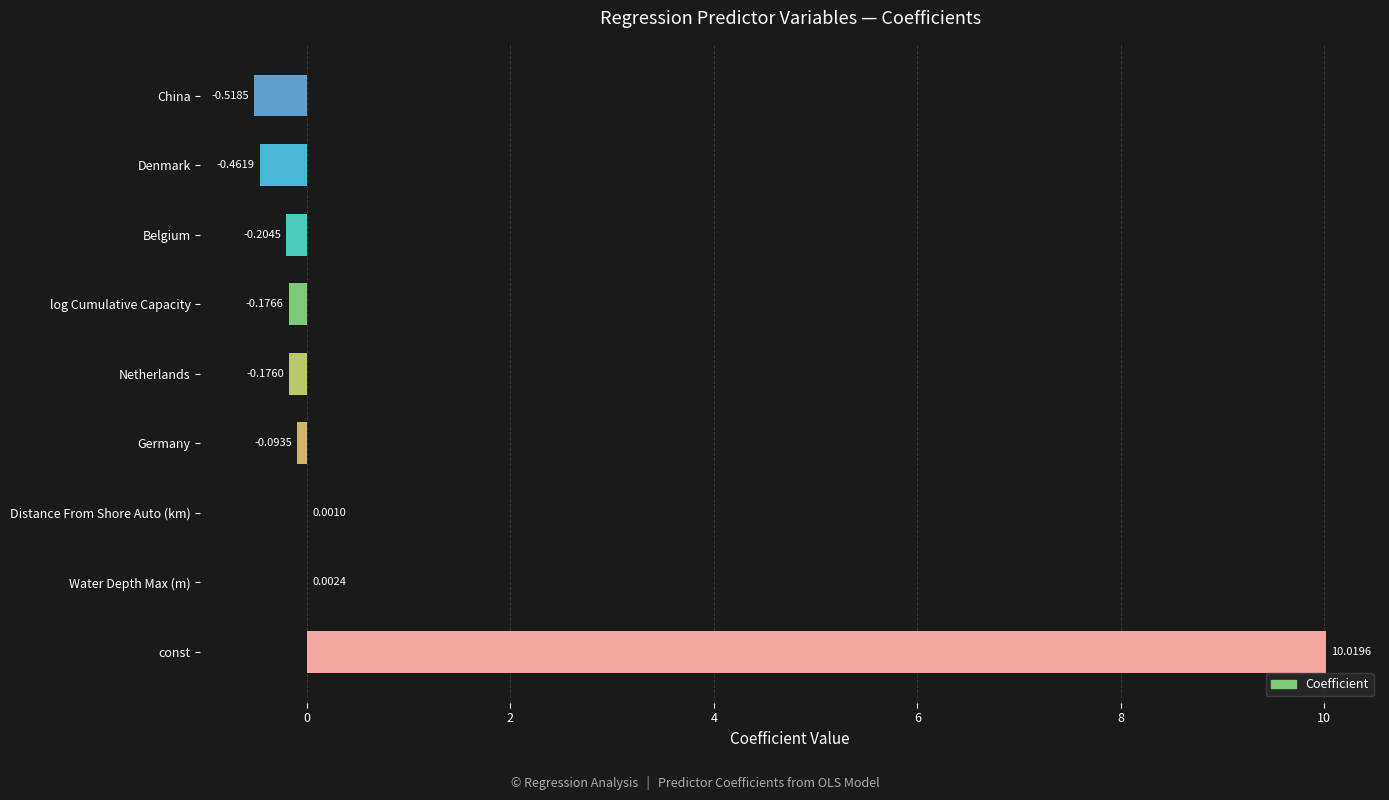

What is the sum of all values?

8.4